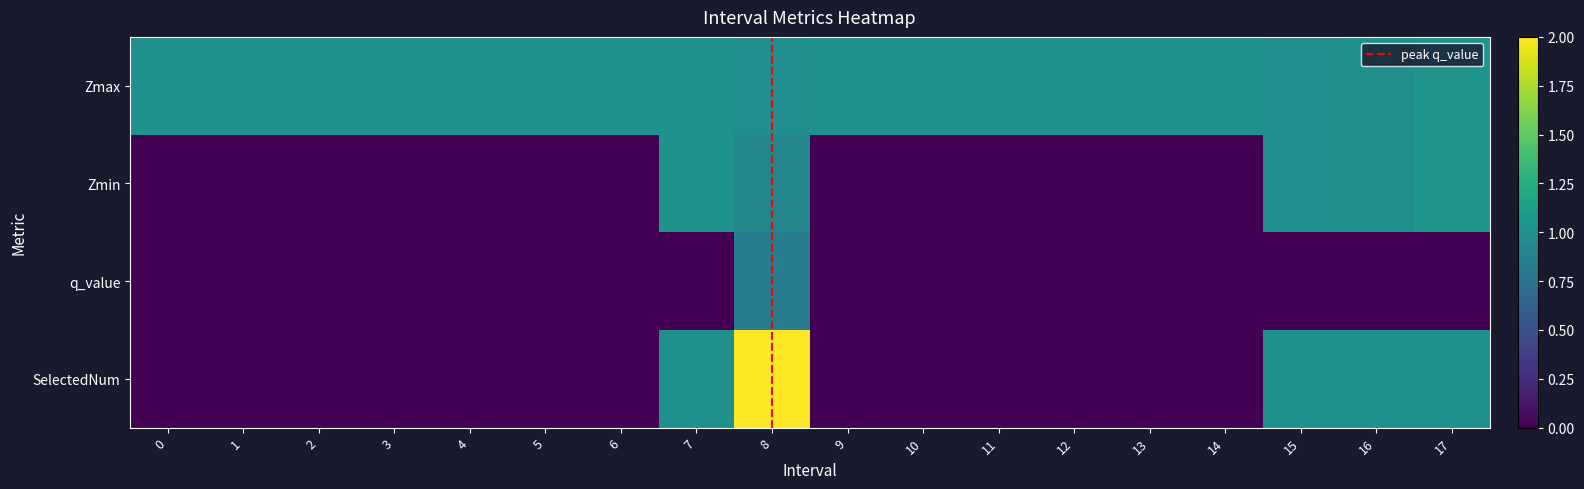

Which series changed the most between 3 and 10?

Zmax